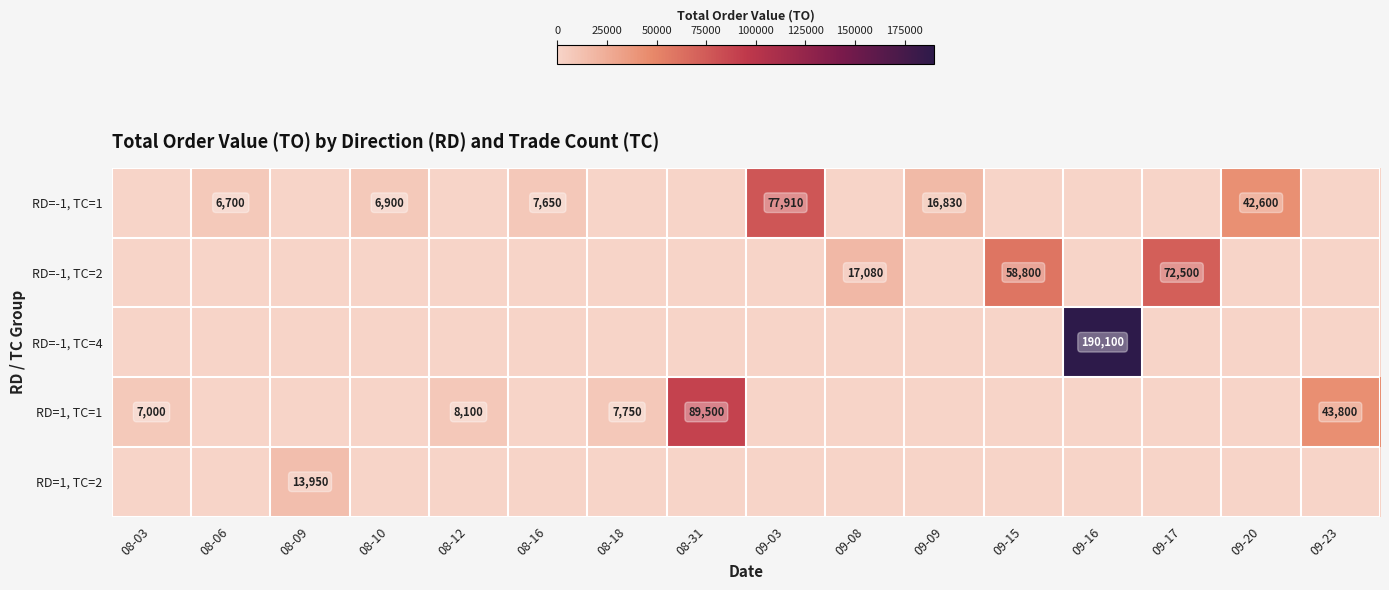

What is the approximate value of RD=-1, TC=4 at 09-16, to the nearest 100?

190100